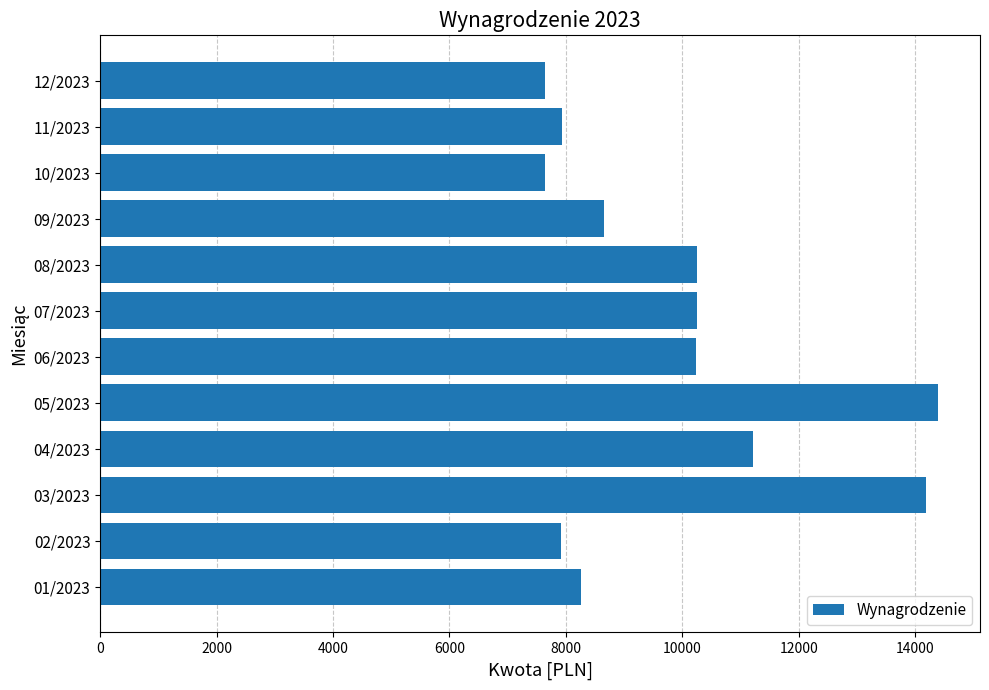

How many data points are less than 10234?

6